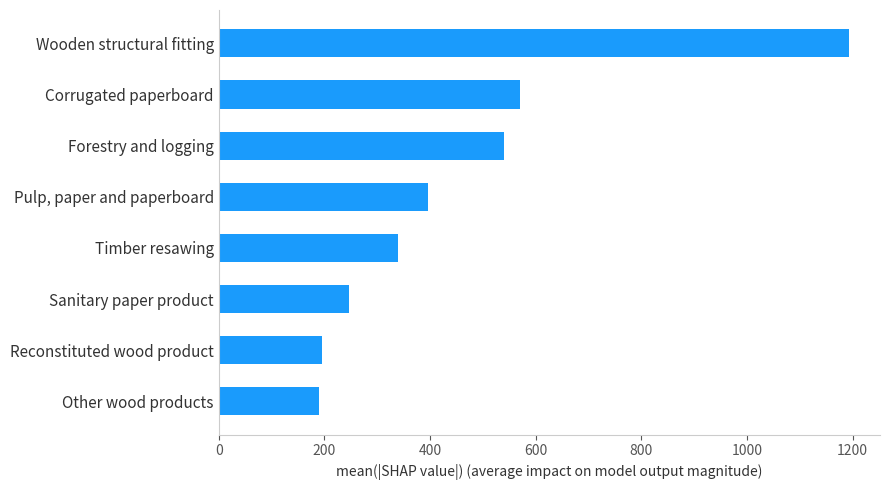

How many bars are there in total?

8